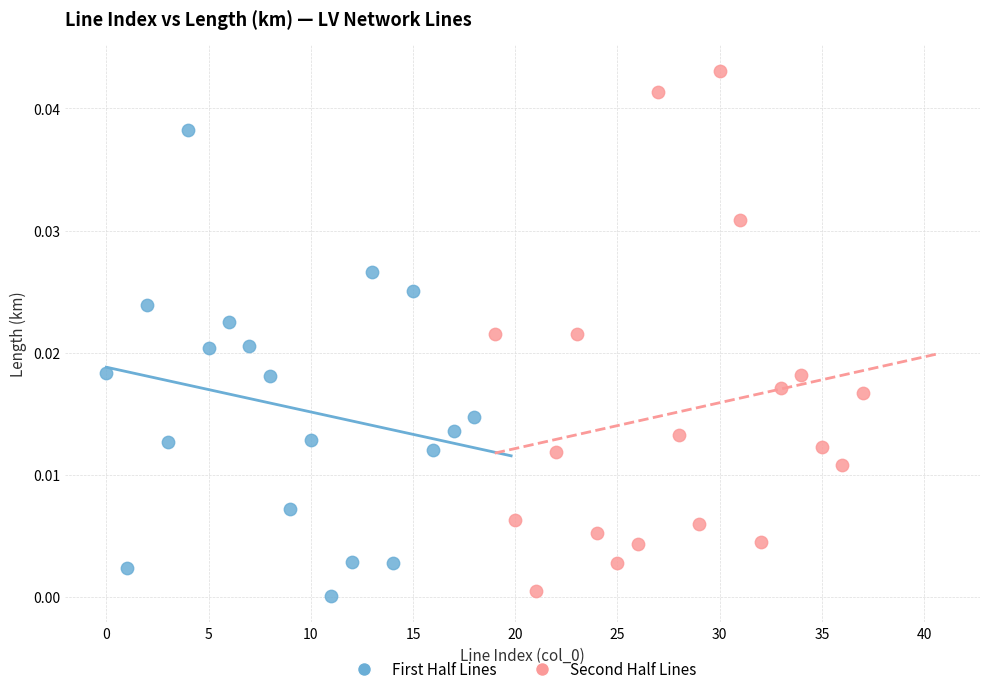

Which series has the largest Y range (max minus min)?

Second Half Lines